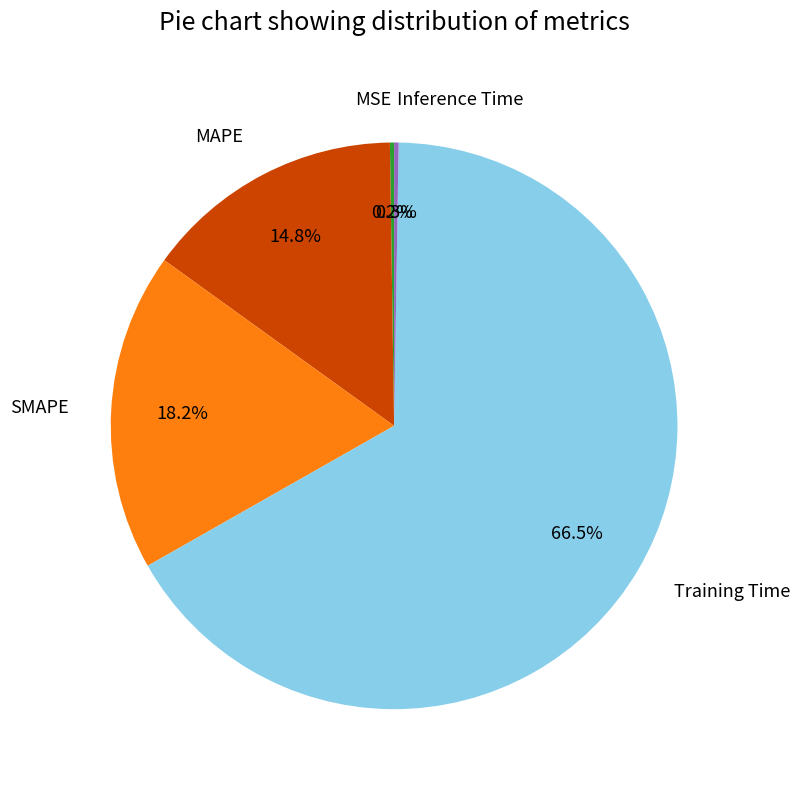

To the nearest percent, what is the difference between the largest and smallest slice percentages?

66%